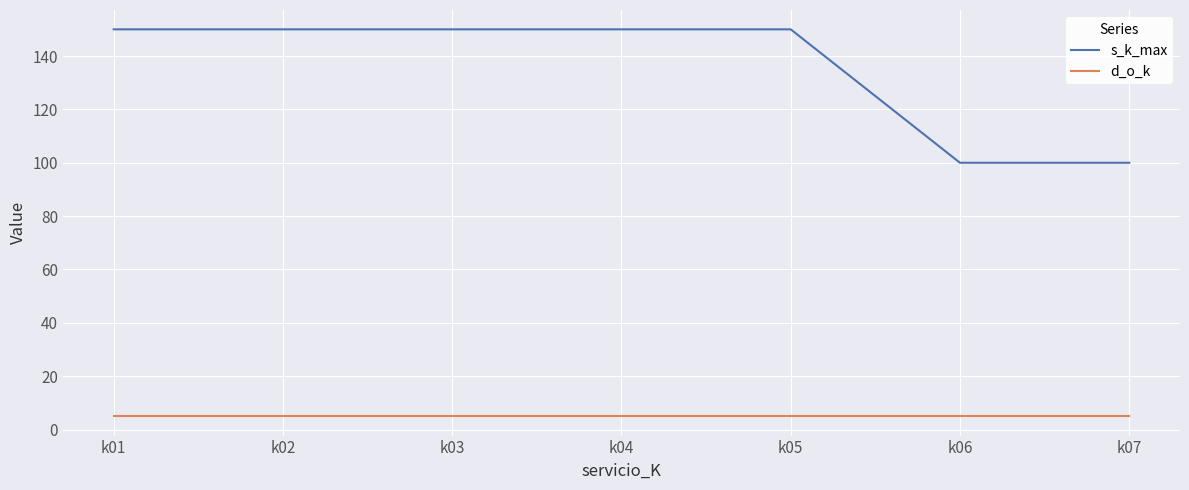

What is the minimum value for s_k_max?

100